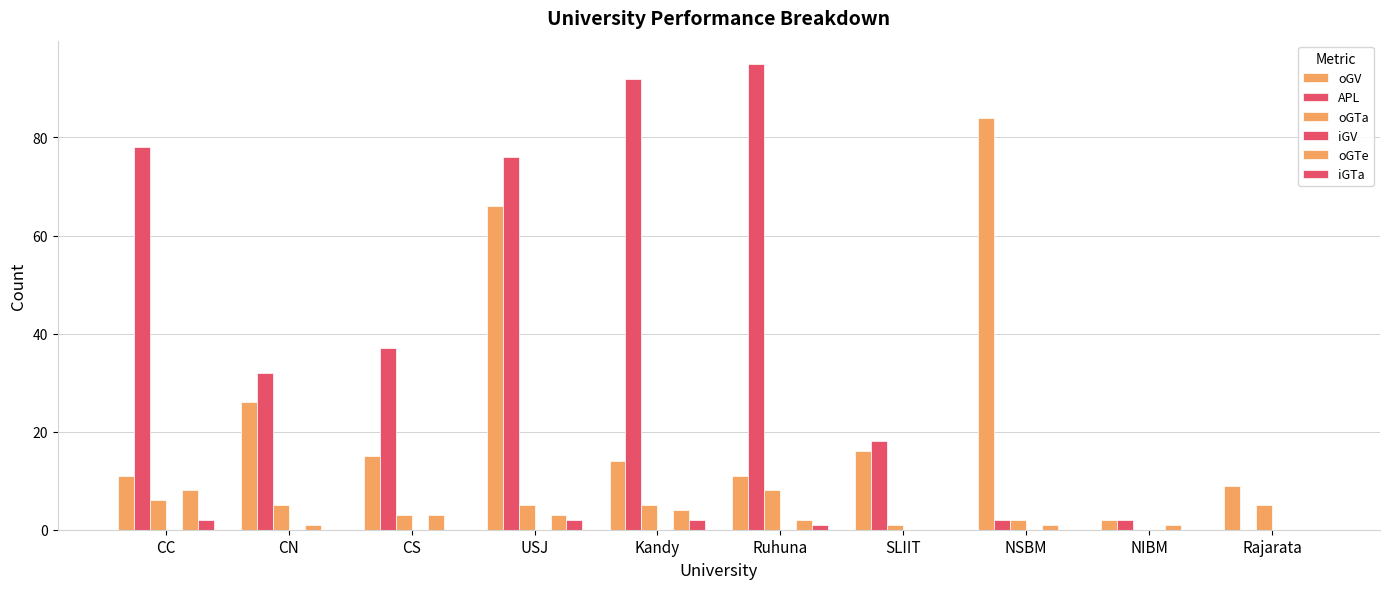

What is the highest value of the oGTe series?

8